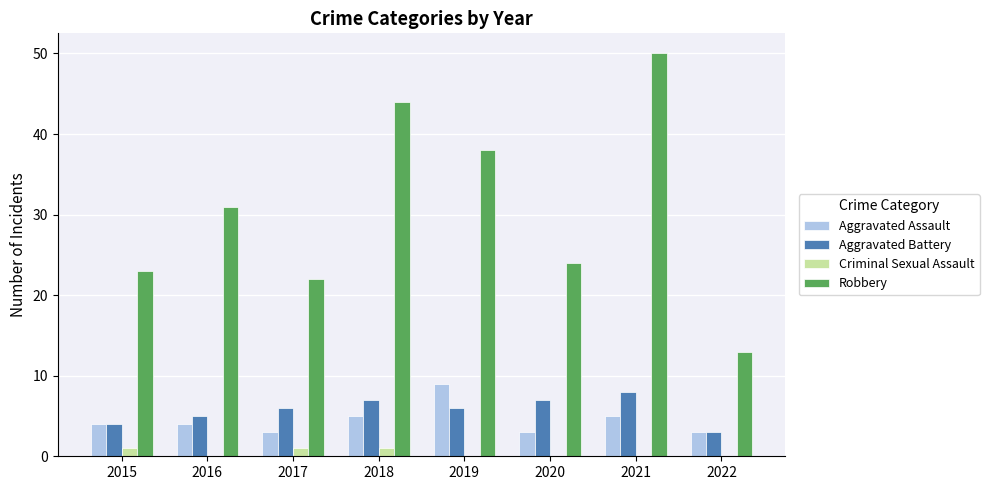

Read the Aggravated Battery value at 2022.

3